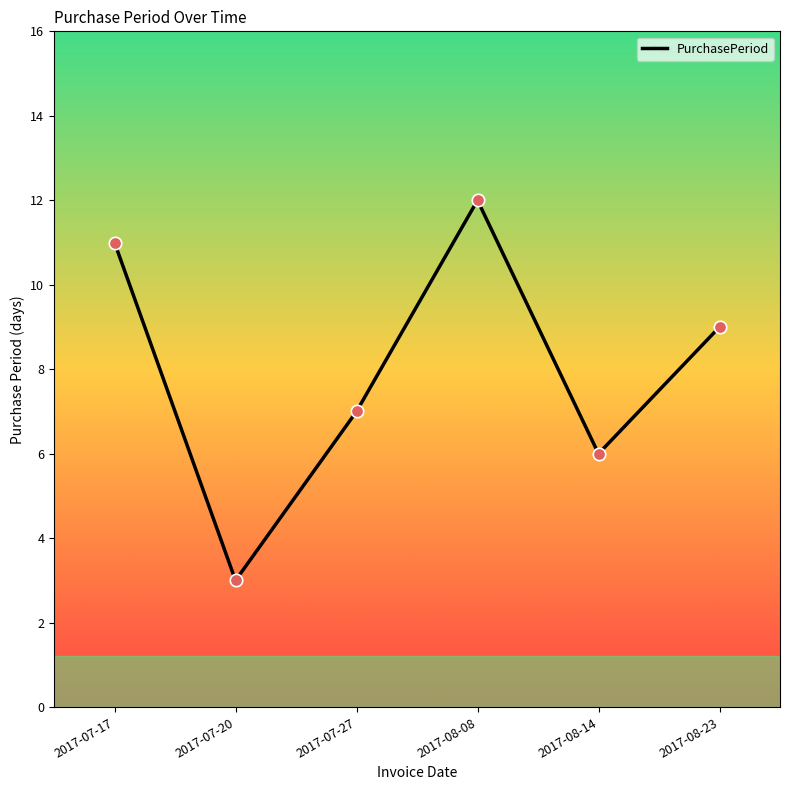

What is the change in value from 2017-07-20 to 2017-08-23?

+6